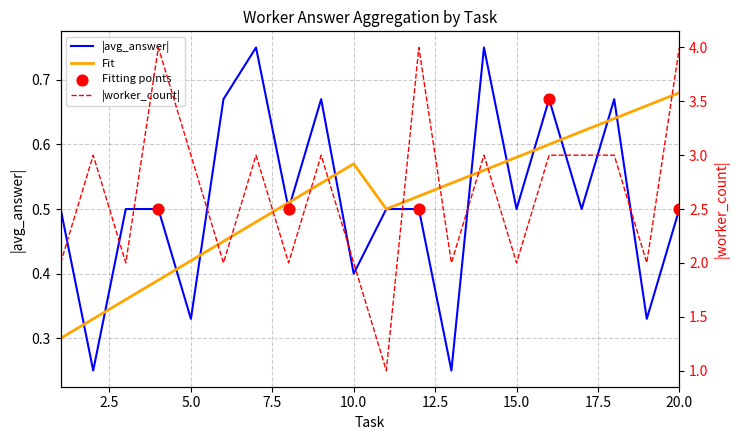

Which series reaches the maximum Y coordinate?

worker_count